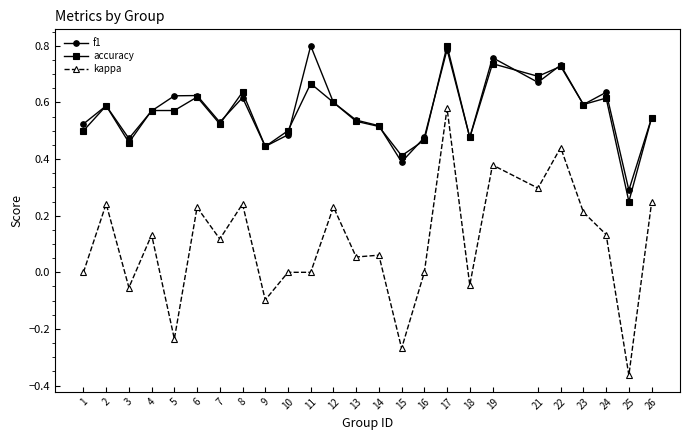

How many data points does each series have?

25